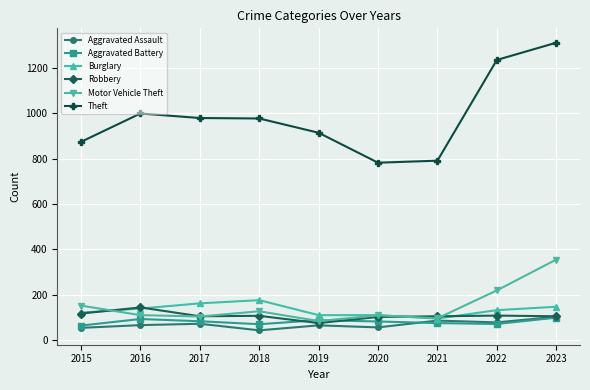

Which series has the widest spread of values?

Theft